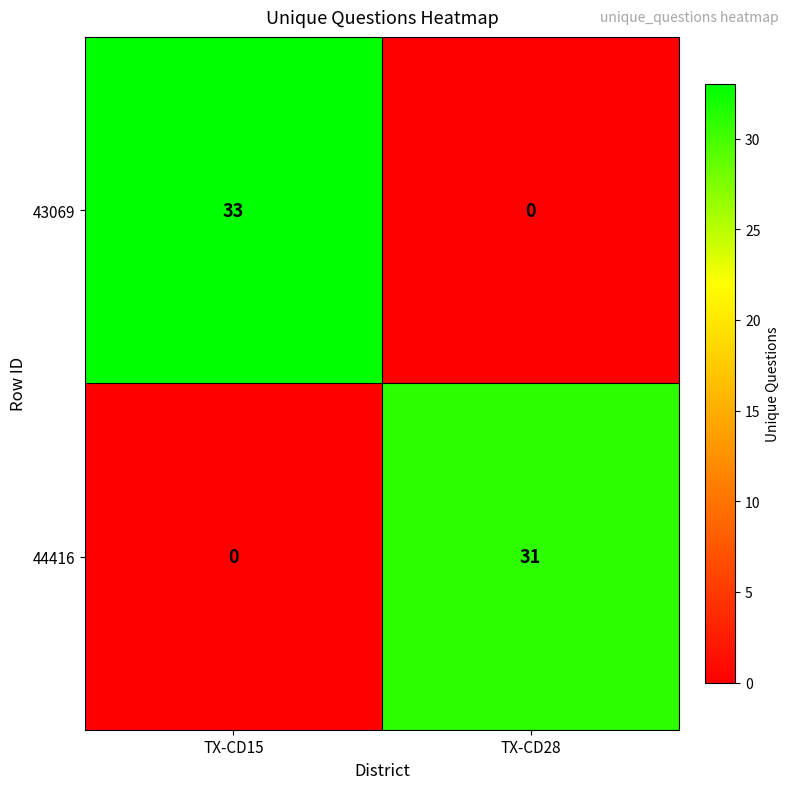

What is the spread (max minus min) of values at TX-CD28?

31